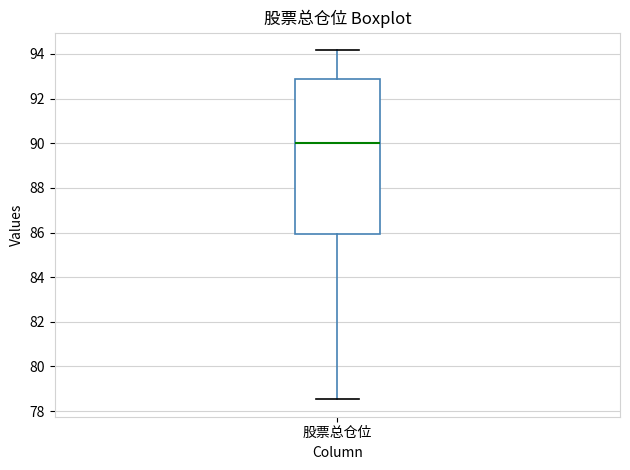

Where is the upper edge of the box for 股票总仓位 on the y-axis? The values are not printed on the chart, so give them approximately, as read against the axis.

92.8